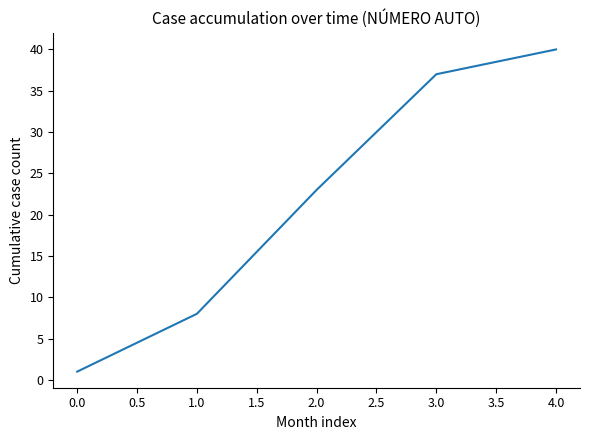

Rank the categories by value from highest to lowest.

4.0, 3.0, 2.0, 1.0, 0.0